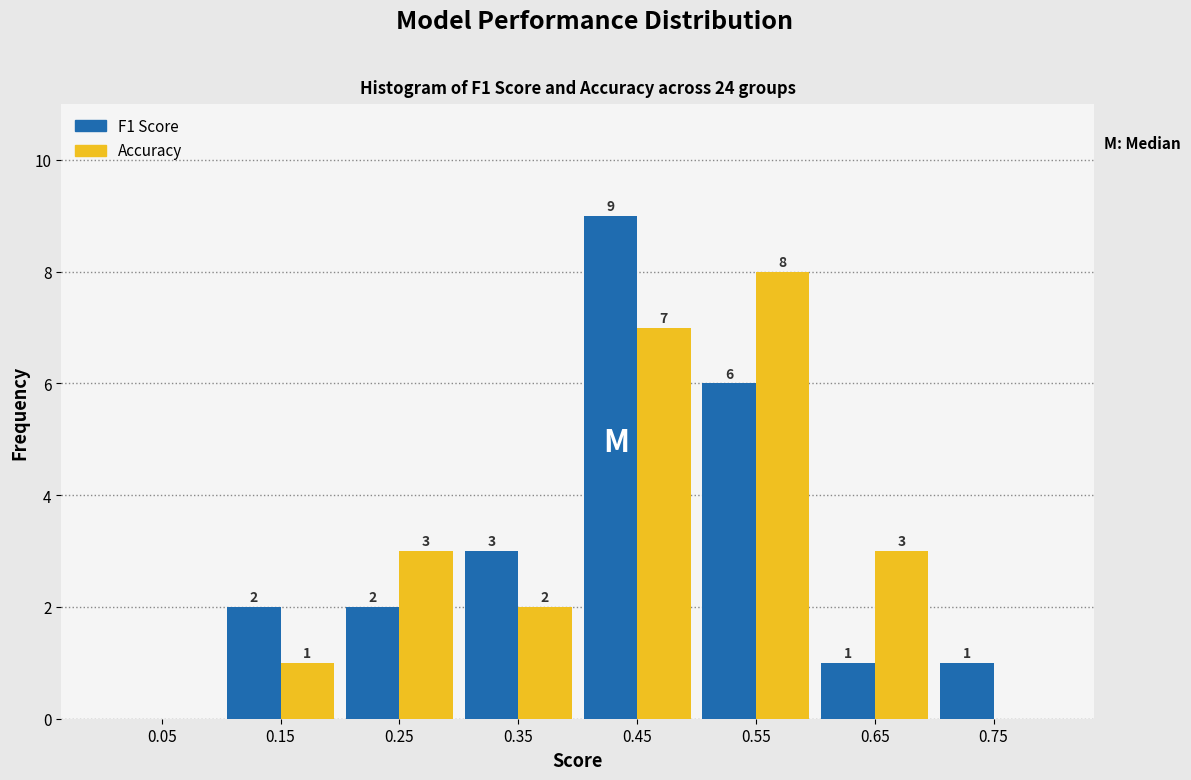

In the Accuracy series, which range on the x-axis has the tallest bar?

0.5 to 0.6